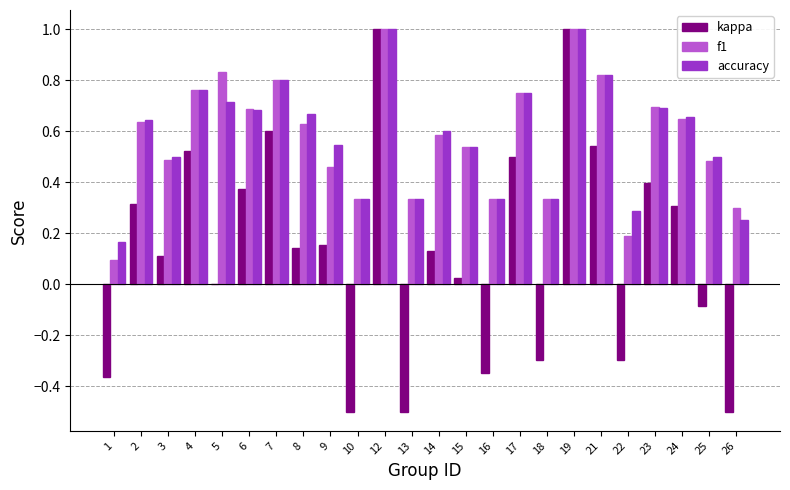

What is the sum of the accuracy values at 9 and 24?

1.2